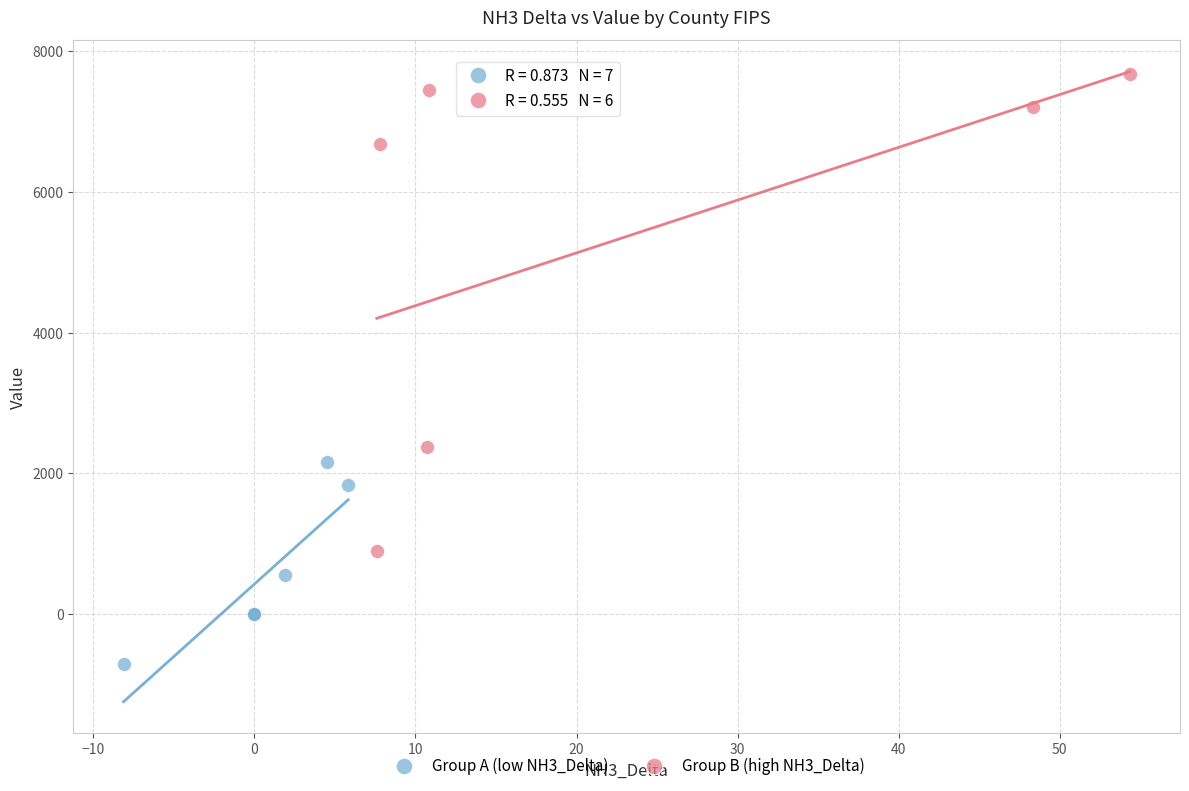

Which series has the widest spread of Y values?

Group B (high NH3_Delta)